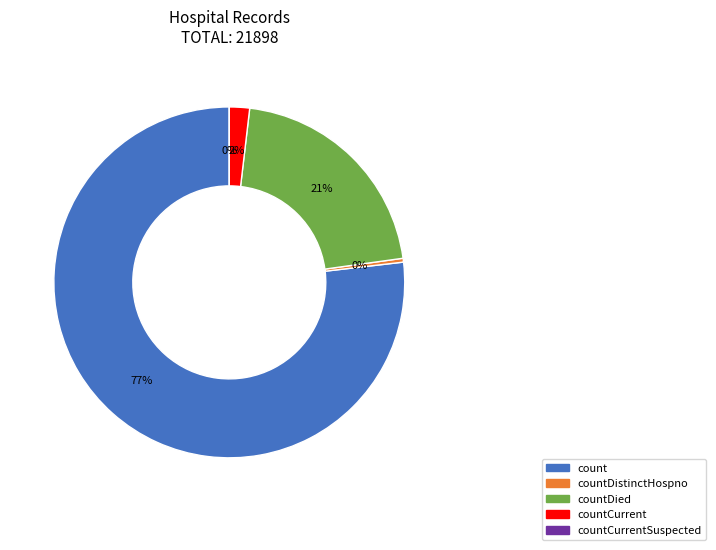

Rank the categories by value from lowest to highest.

countCurrentSuspected, countDistinctHospno, countCurrent, countDied, count